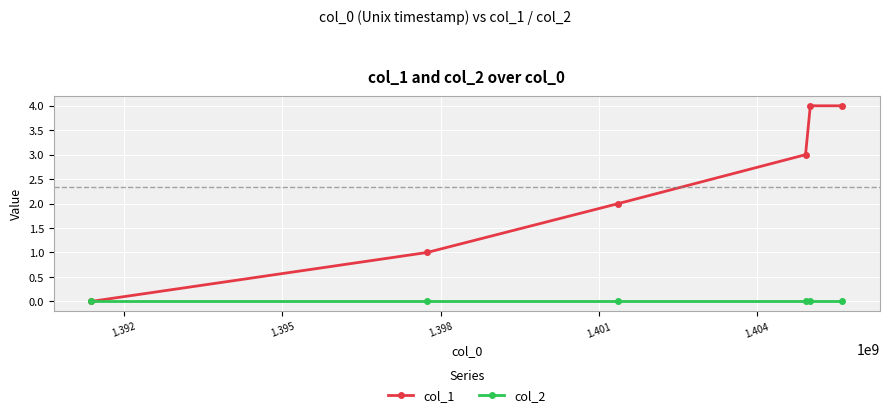

Which series has the largest total across all categories?

col_1